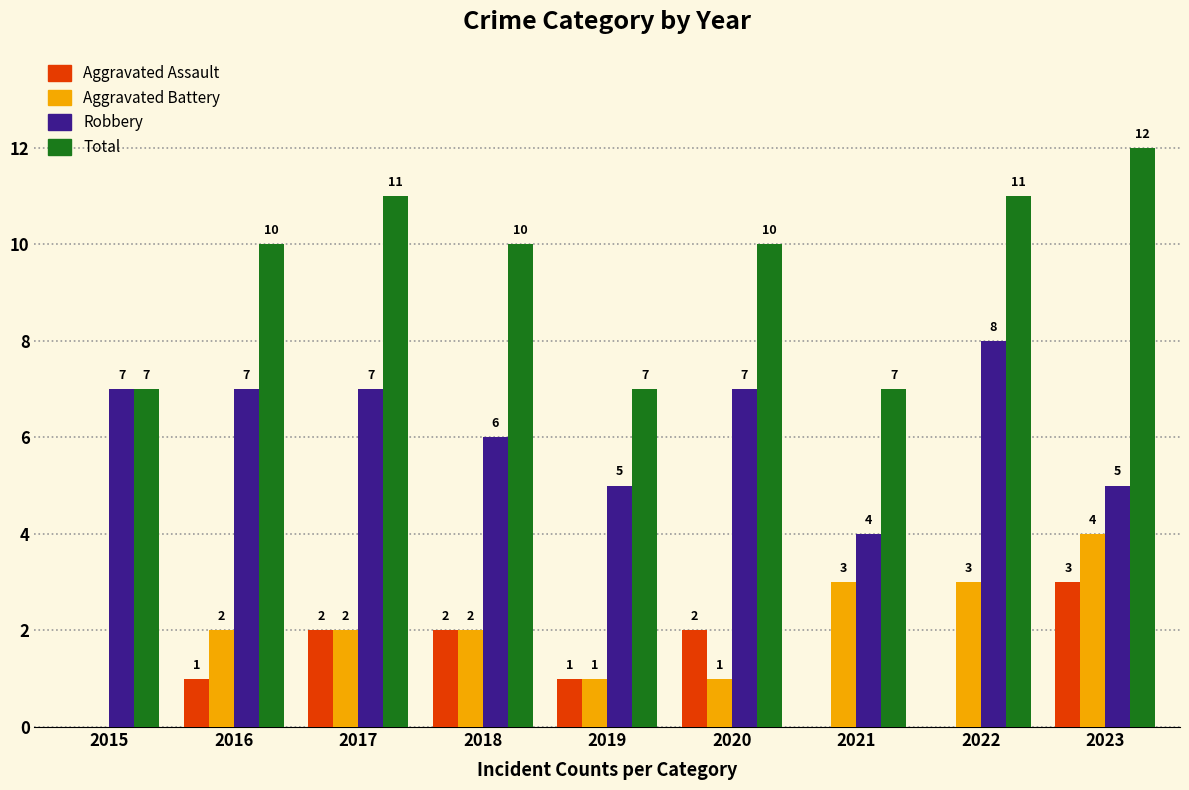

Is the value of Aggravated Assault at 2017 greater than the value of Robbery at 2017?

No